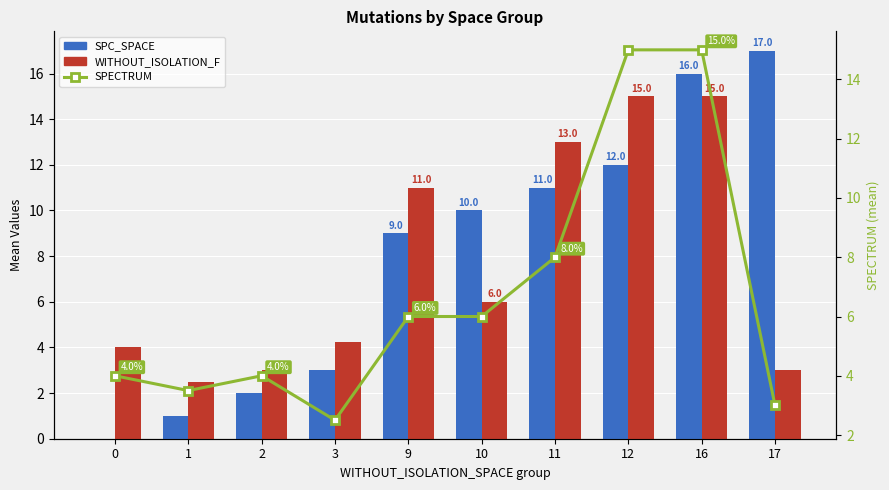

How many data points in WITHOUT_ISOLATION_F are above 6?

4